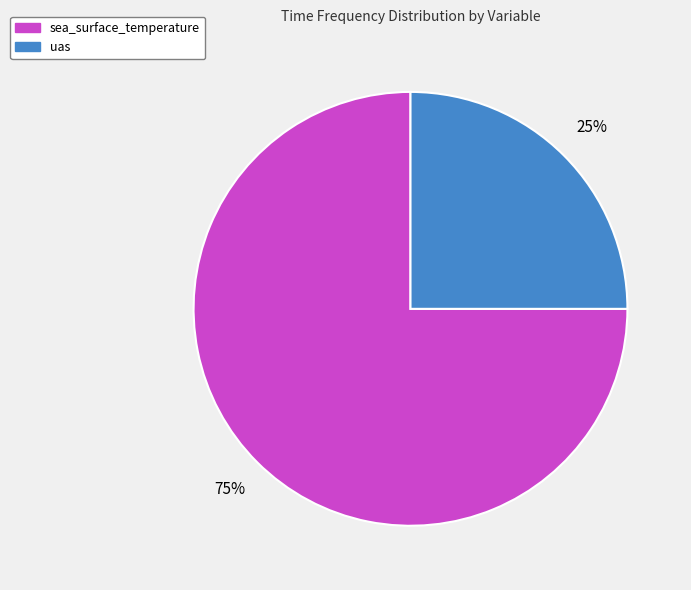

Do uas and sea_surface_temperature together represent more than half of the pie?

Yes